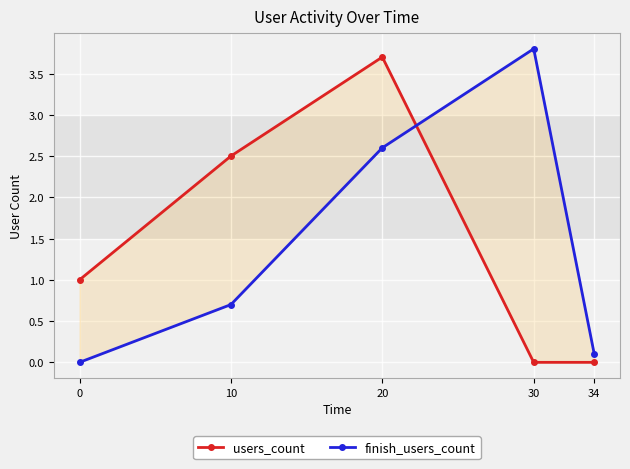

How many data points does each series have?

5